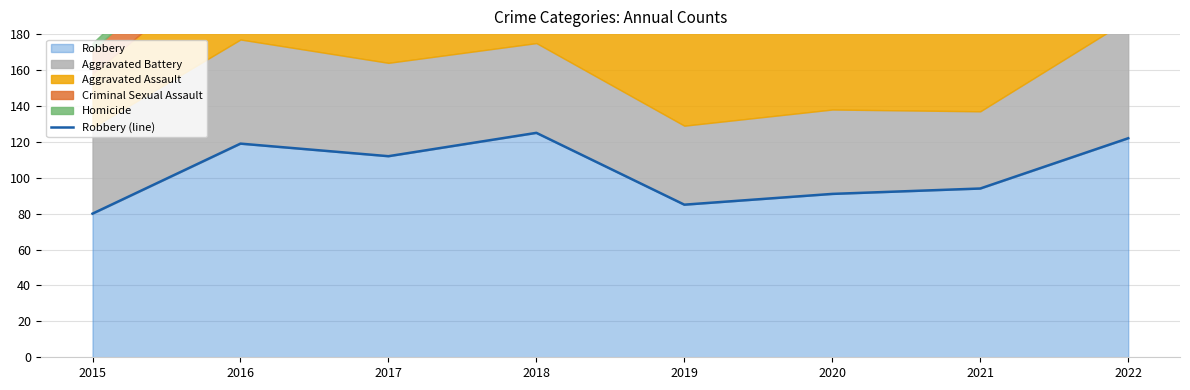

At which label is the value closest to 102?

2021